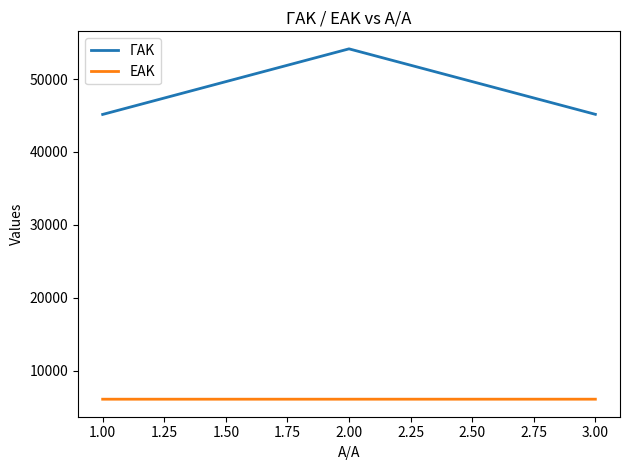

Is the value of ΕΑΚ at 1.00 greater than the value of ΓΑΚ at 1.00?

No